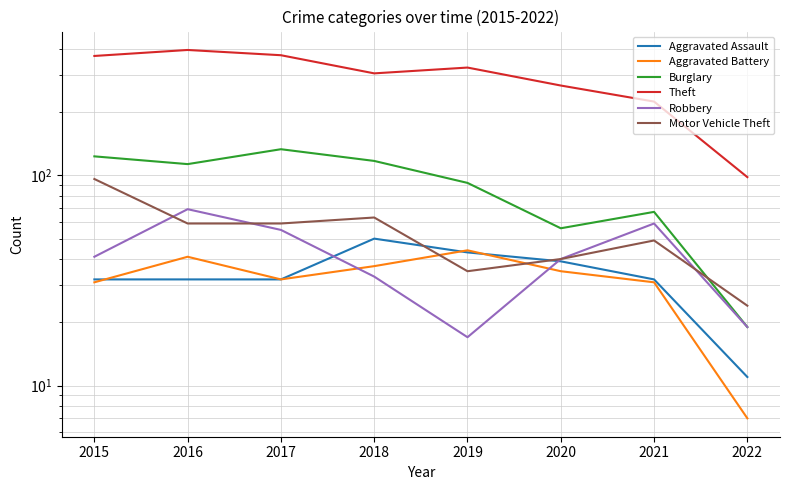

What is the lowest value of the Motor Vehicle Theft series?

24